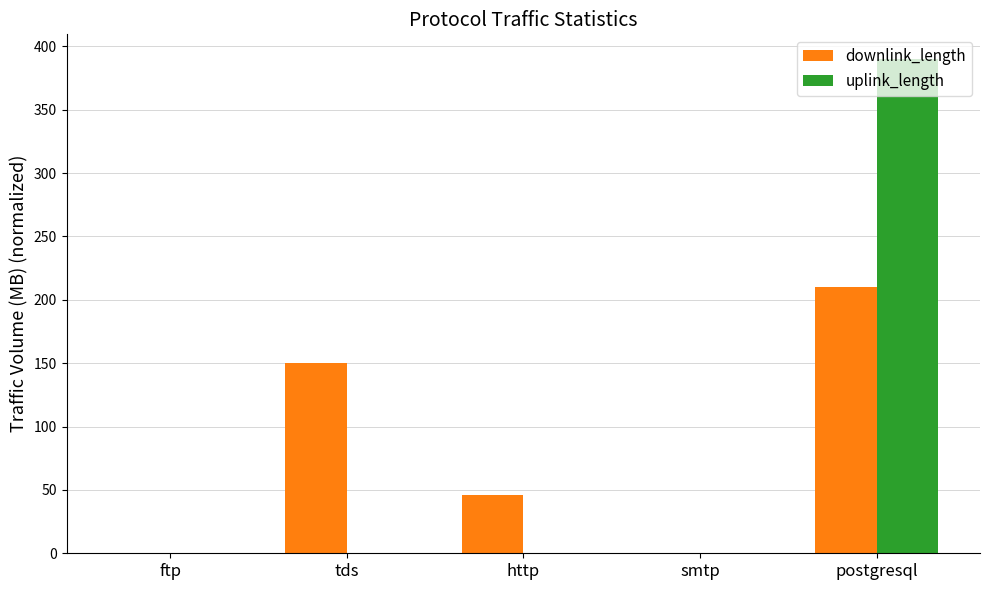

What is the sum of all downlink_length values?

406.3